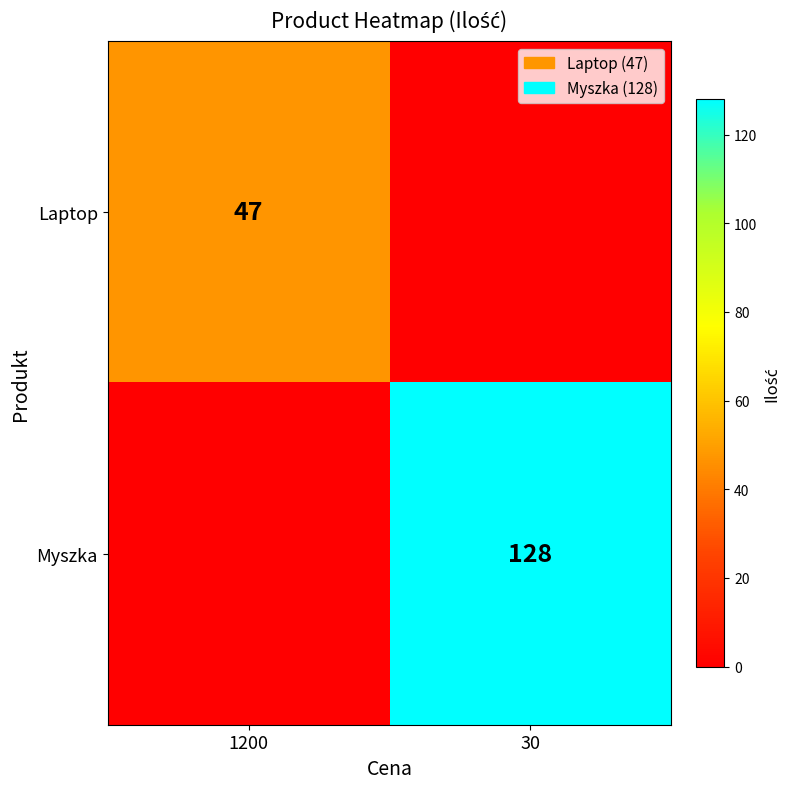

The Myszka series shows 128 at 30. True or false?

True